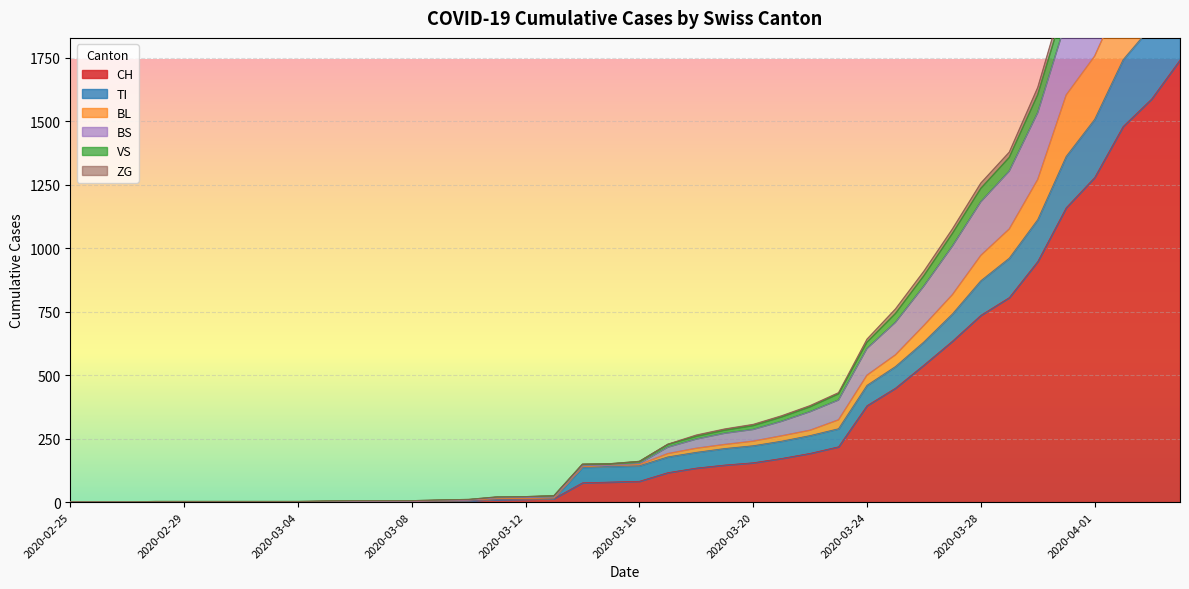

The TI series shows 351 at 2020-03-25. True or false?

False